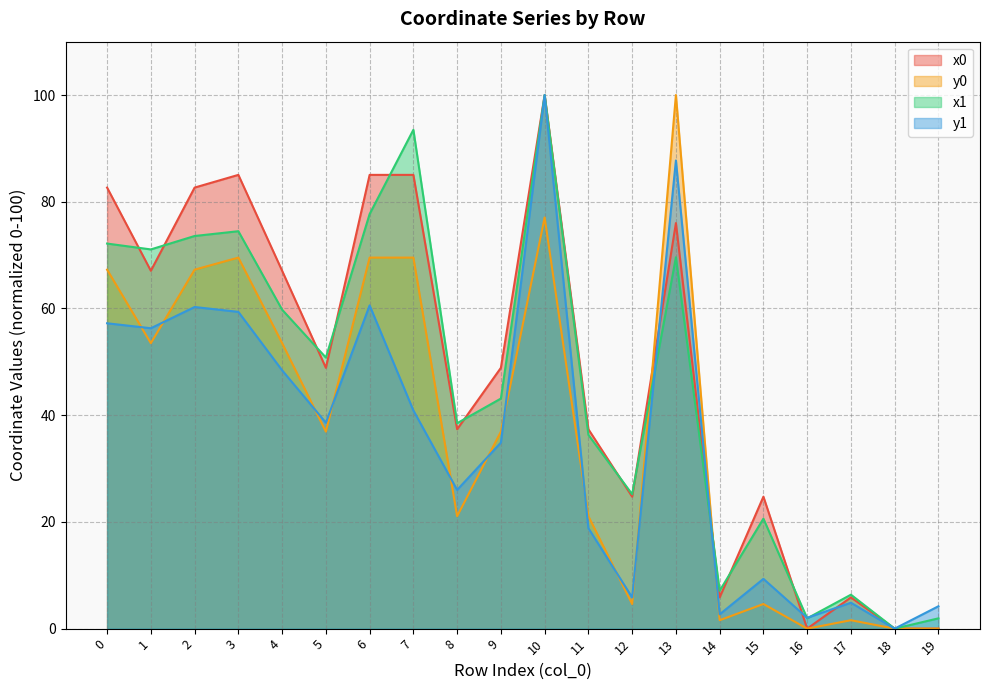

What is the difference between the highest and lowest values at 17?

4.8